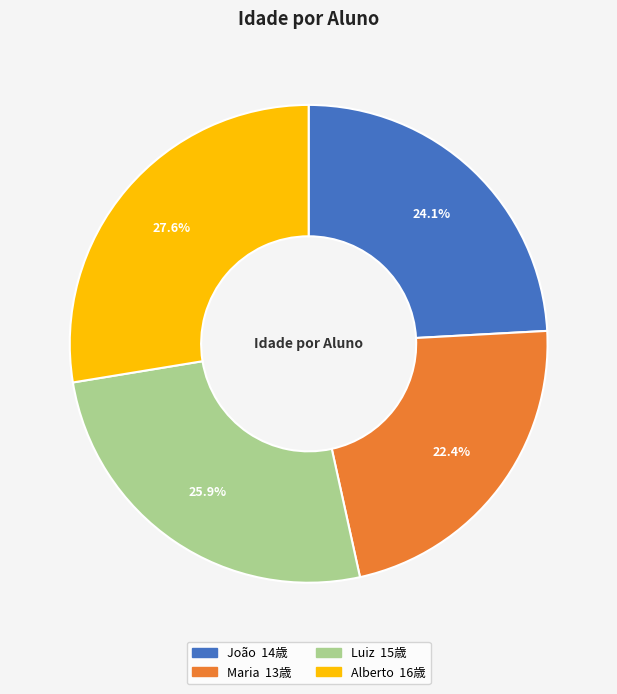

To the nearest percent, what is the combined percentage of Alberto and João?

52%